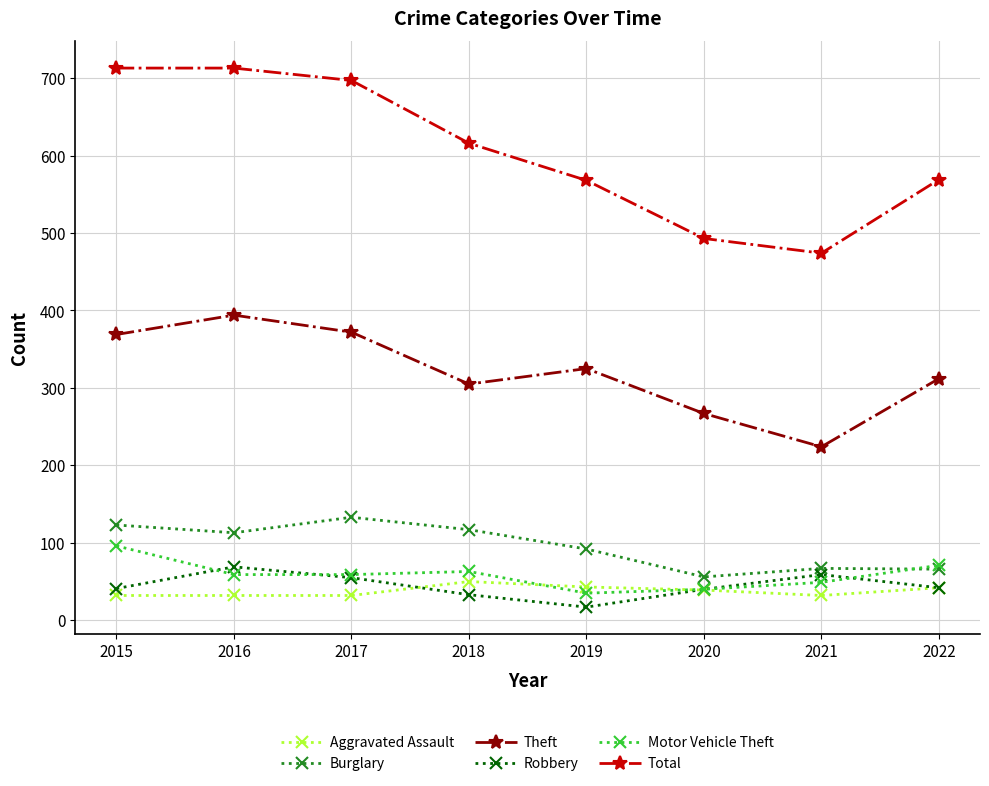

True or false: Aggravated Assault and Burglary intersect in this chart.

False